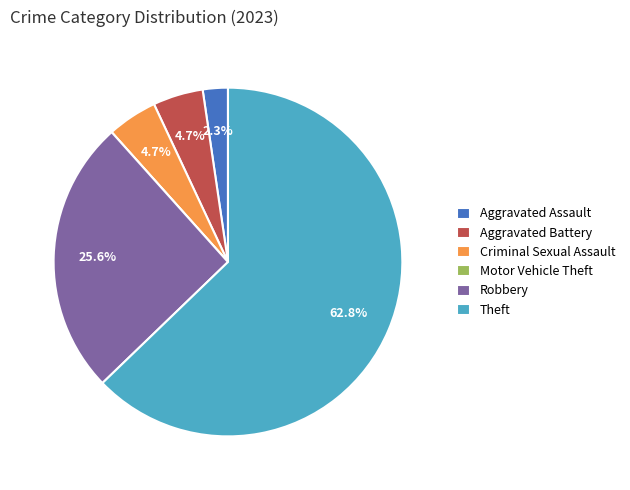

Which category accounts for the majority?

Theft